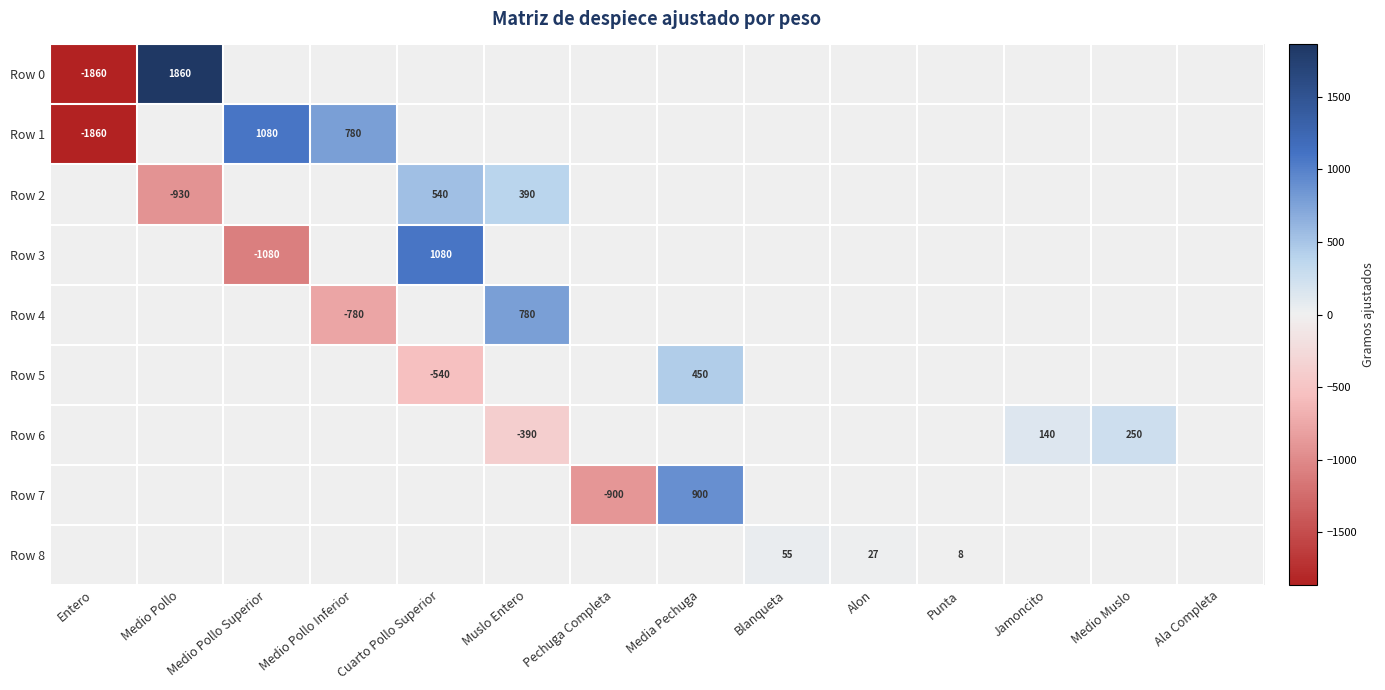

Is it true that Row 3 equals -1080 at Medio Pollo Superior?

True